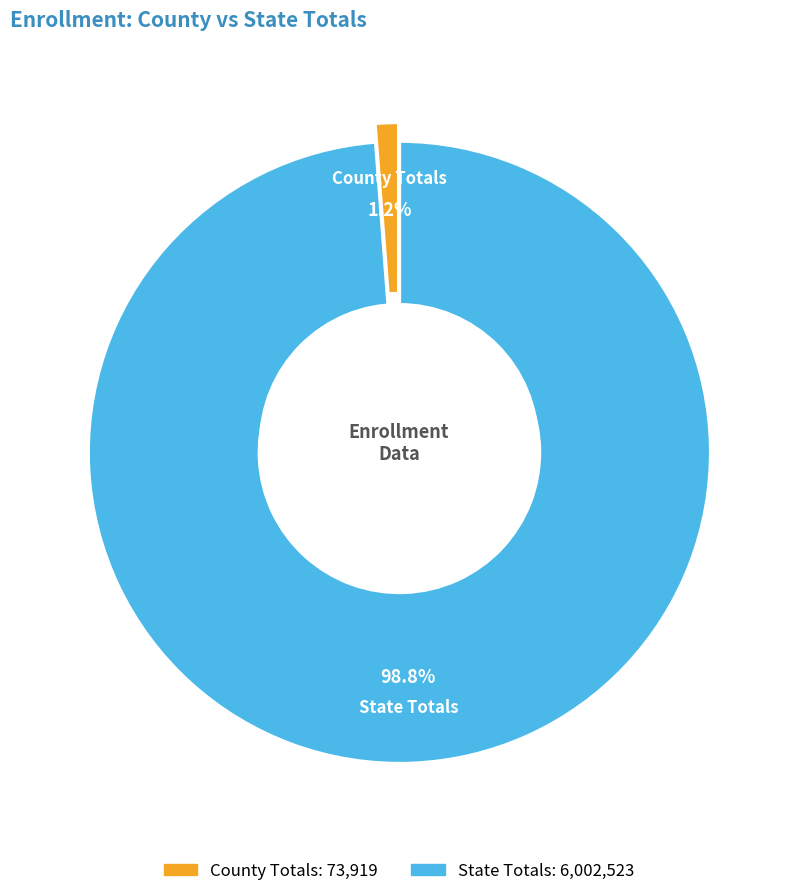

How many slices are in this pie chart?

2